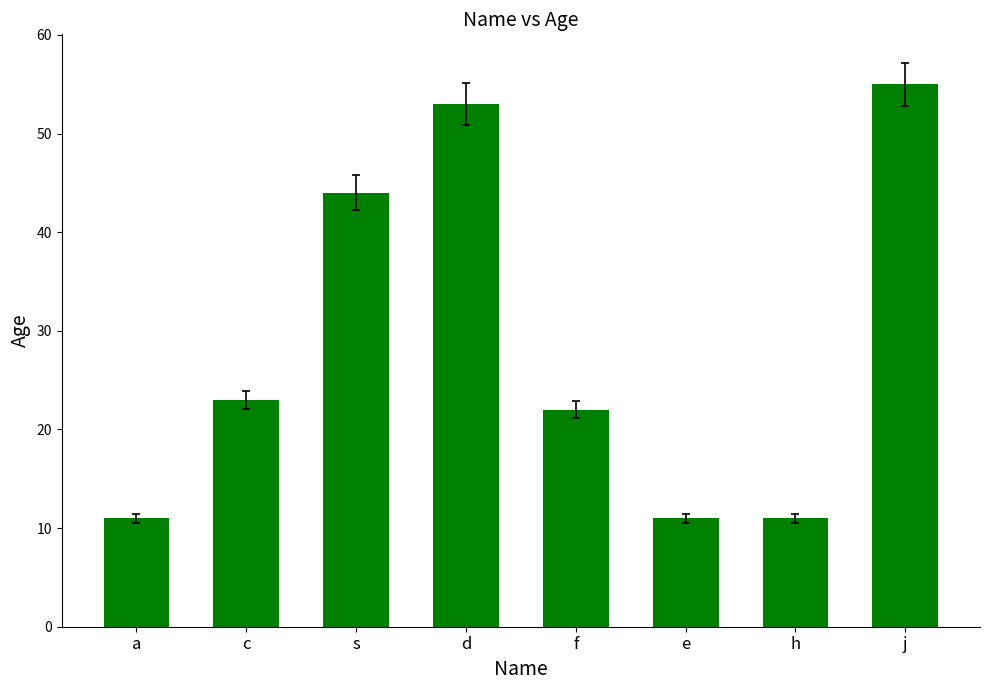

True or false: the data shows 11 at a.

True